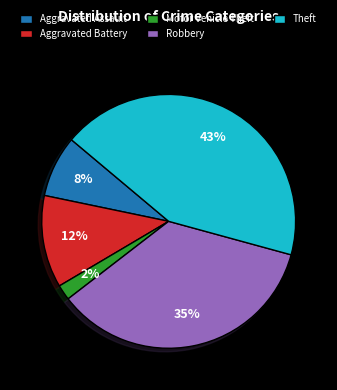

Is the sum of Aggravated Battery and Motor Vehicle Theft greater than half?

No